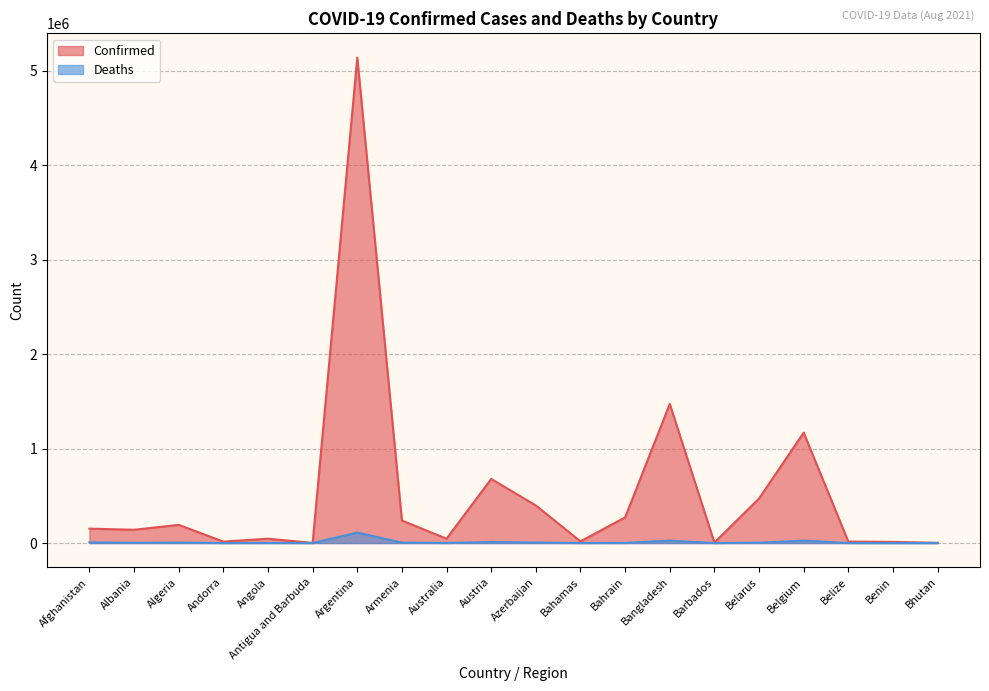

Is it true that Confirmed equals 17545 at Bahamas?

True